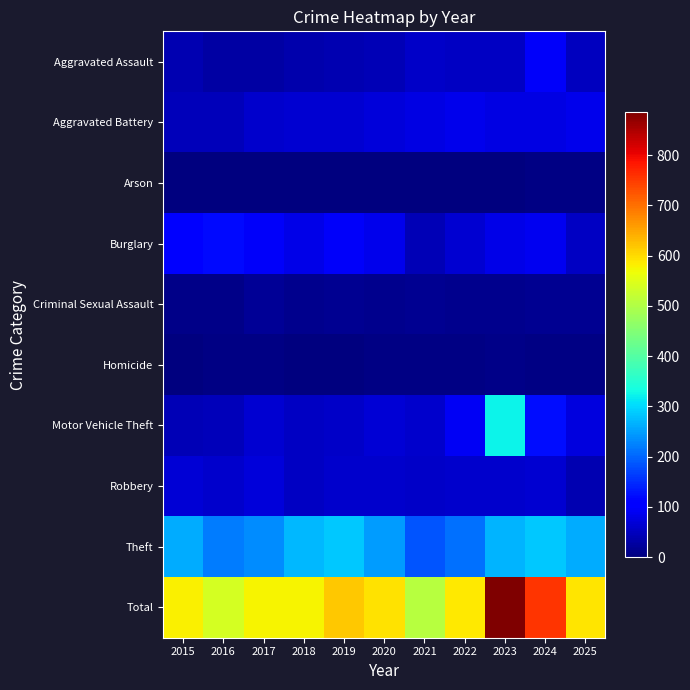

Which series has the largest total across all categories?

Total